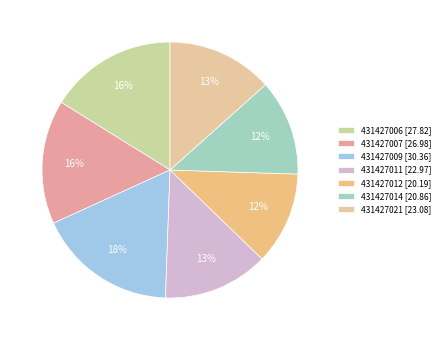

Count the number of slices in the pie.

7